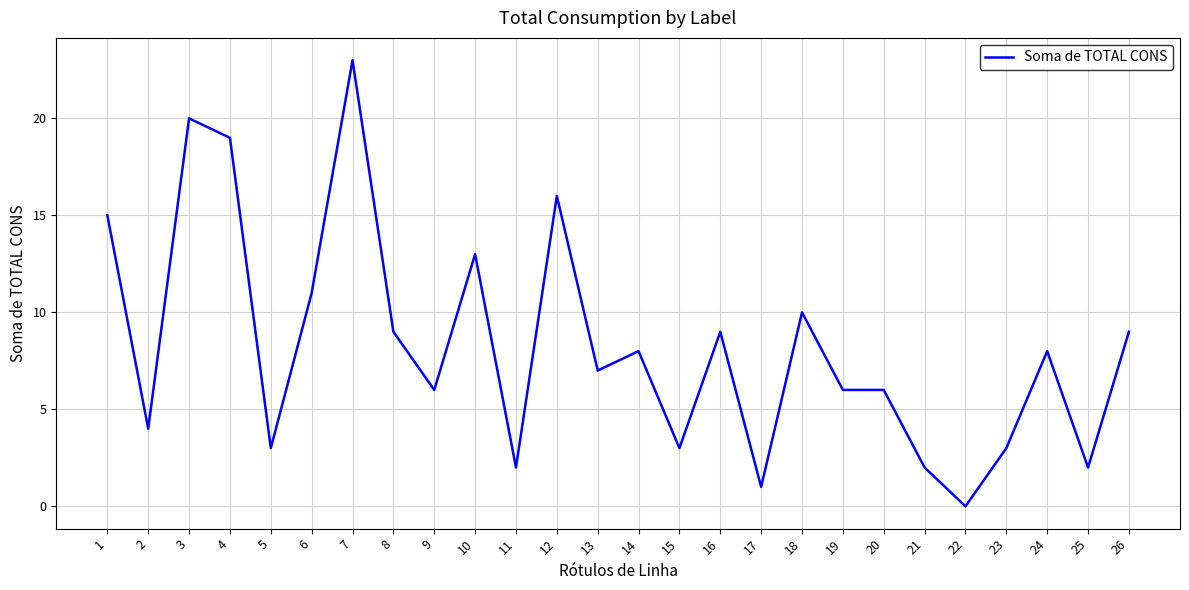

Which label corresponds to the largest value in the chart?

7